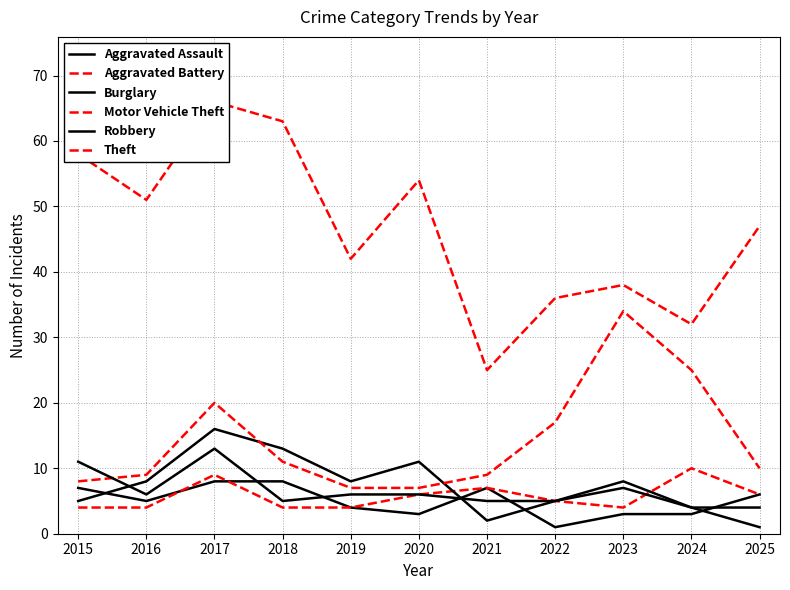

What is the value of the Motor Vehicle Theft point at the 3rd from the left?

20